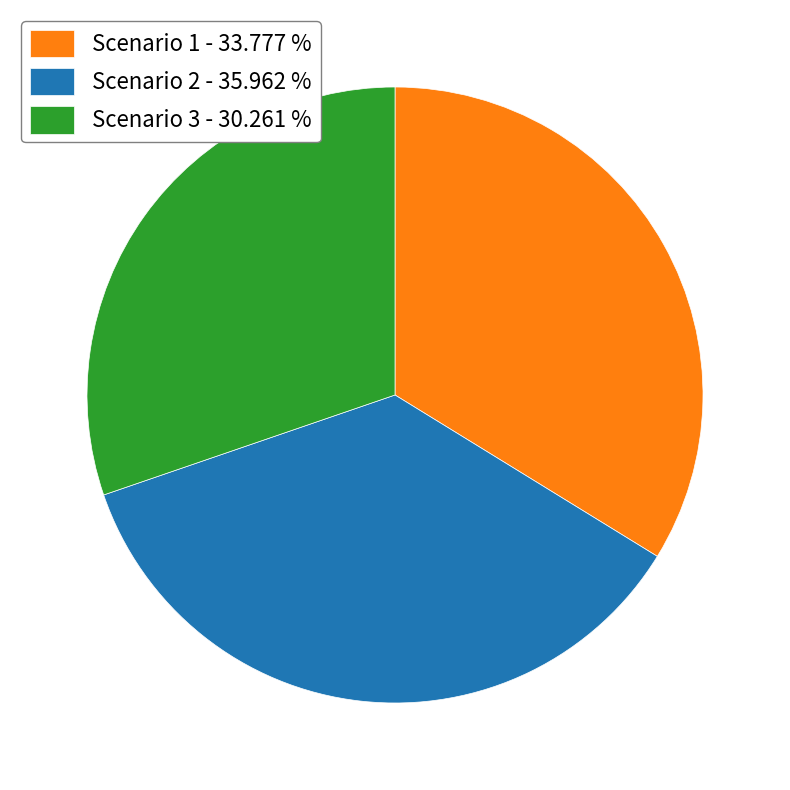

What is the largest slice in the pie chart?

Scenario 2